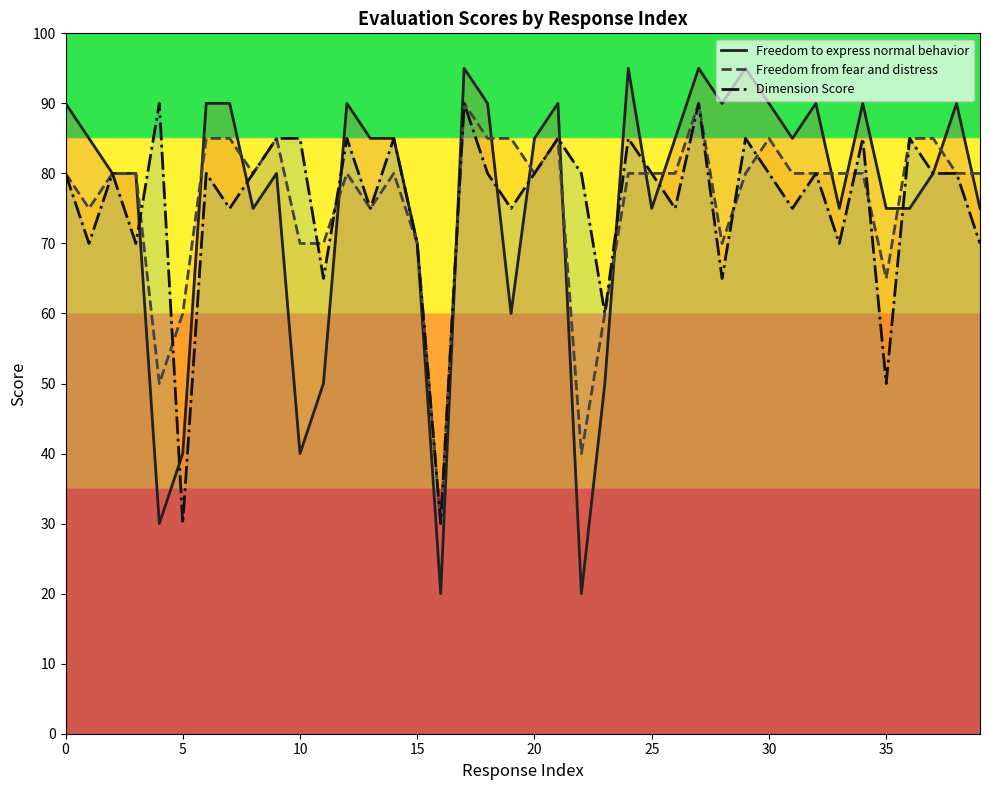

Read the Freedom to express normal behavior value at 37, to the nearest 10.

80